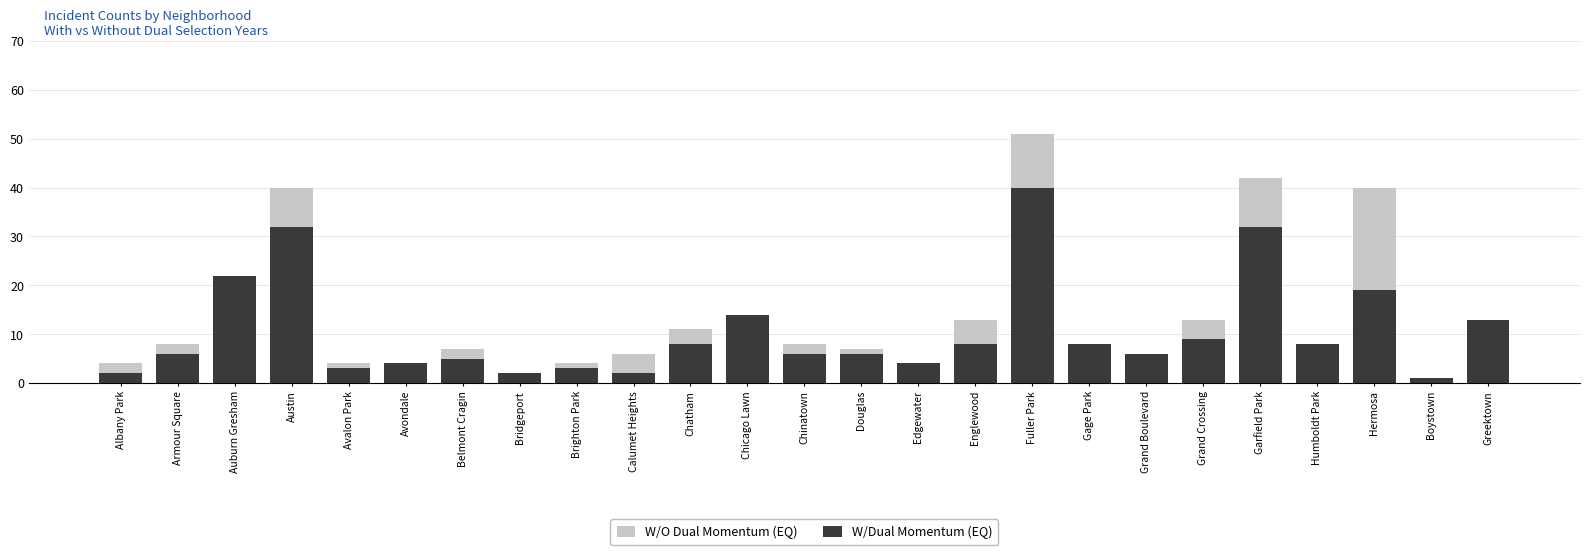

What is the value of the W/Dual Momentum (EQ) bar at the 13th from the left?

6